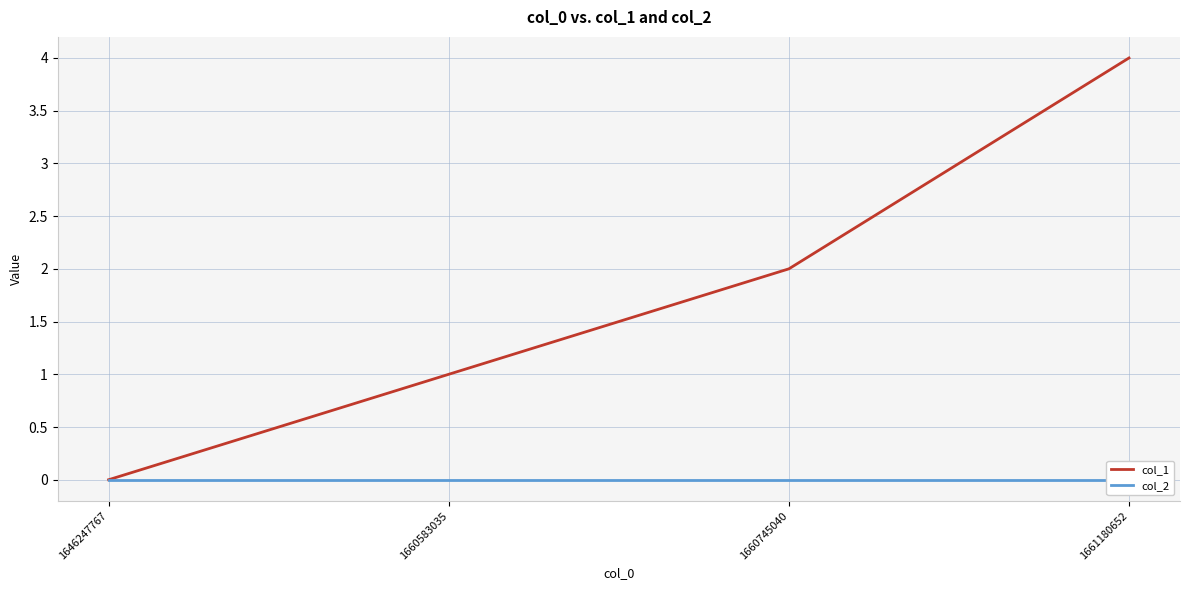

Is the value of col_2 at 1661180652 greater than the value of col_1 at 1661180652?

No